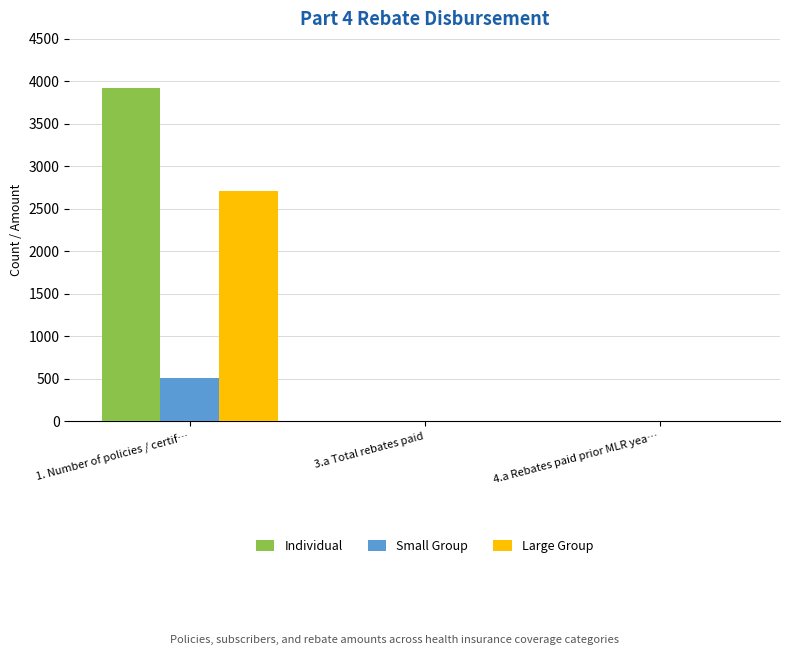

What are all the series names shown in the legend?

Individual, Small Group, Large Group